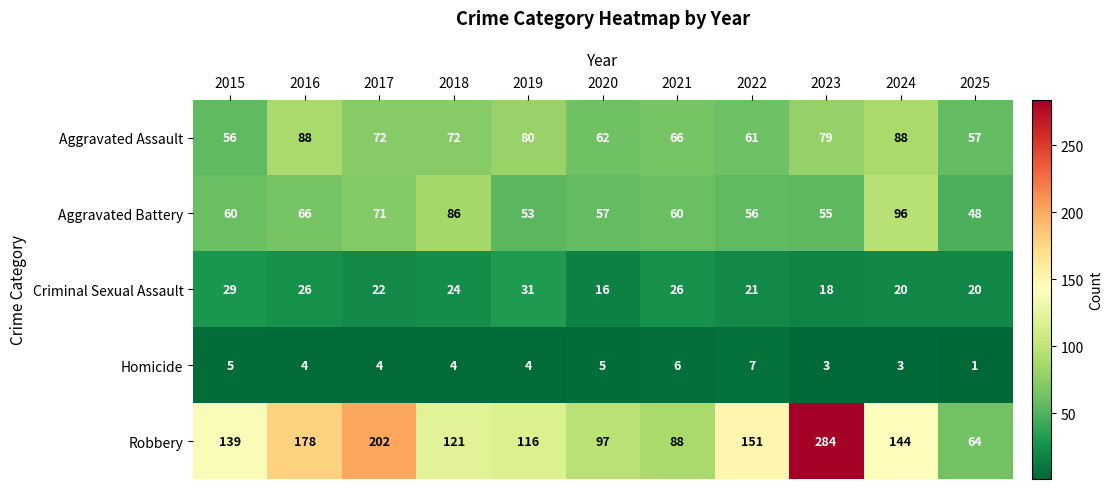

Rank the series by their maximum value, from highest to lowest.

Robbery, Aggravated Battery, Aggravated Assault, Criminal Sexual Assault, Homicide